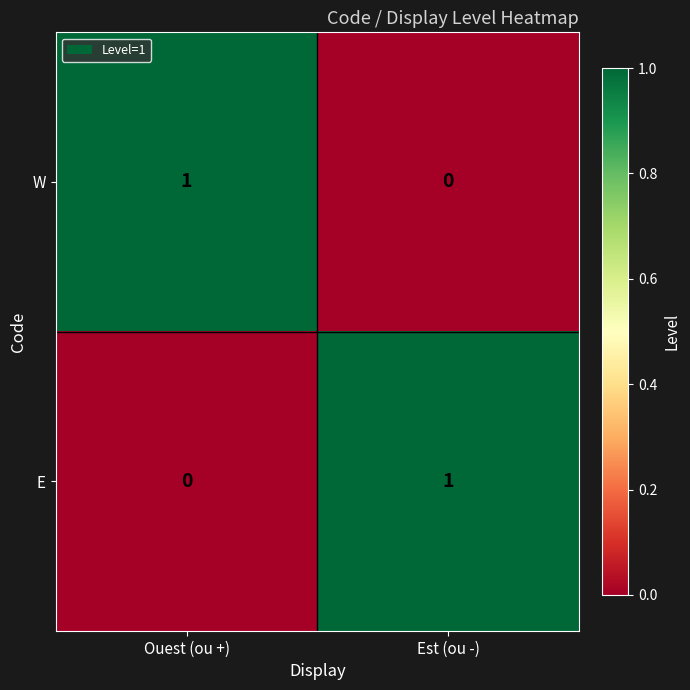

What is the difference between the highest and lowest values at Est (ou -)?

1